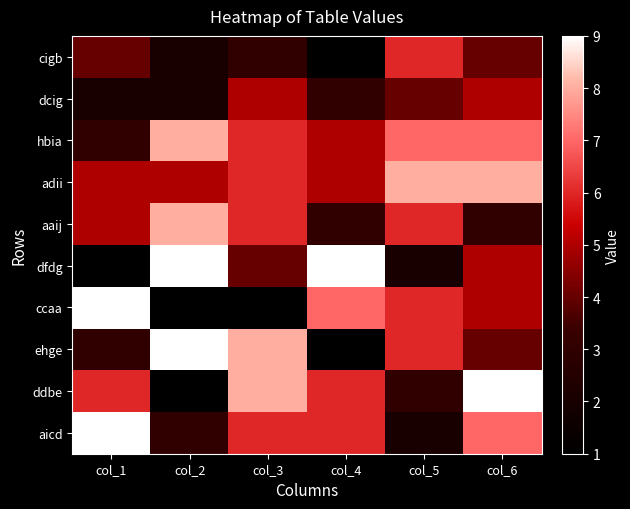

Rank the series by their maximum value, from highest to lowest.

dfdg, ccaa, ehge, ddbe, aicd, hbia, adii, aaij, cigb, dcig